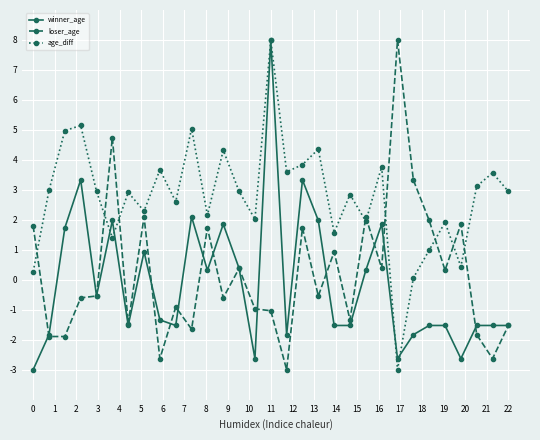

What is the smallest value displayed?

-3.0